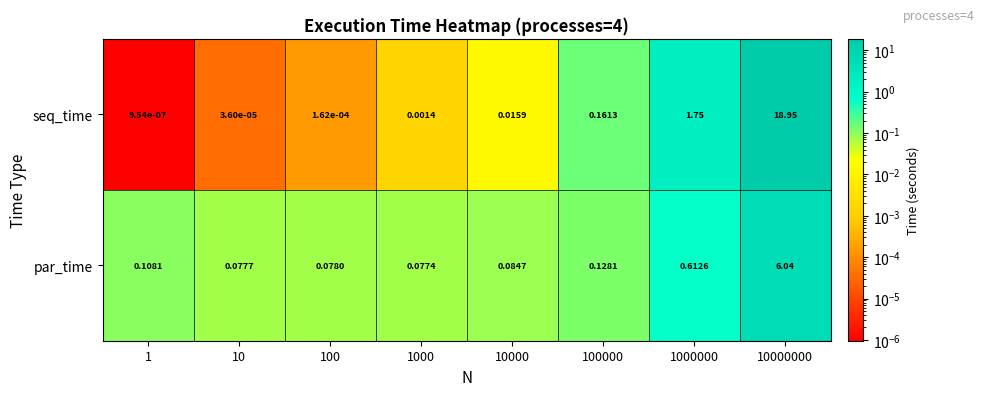

At 10000, list the series in order from smallest to largest.

seq_time, par_time